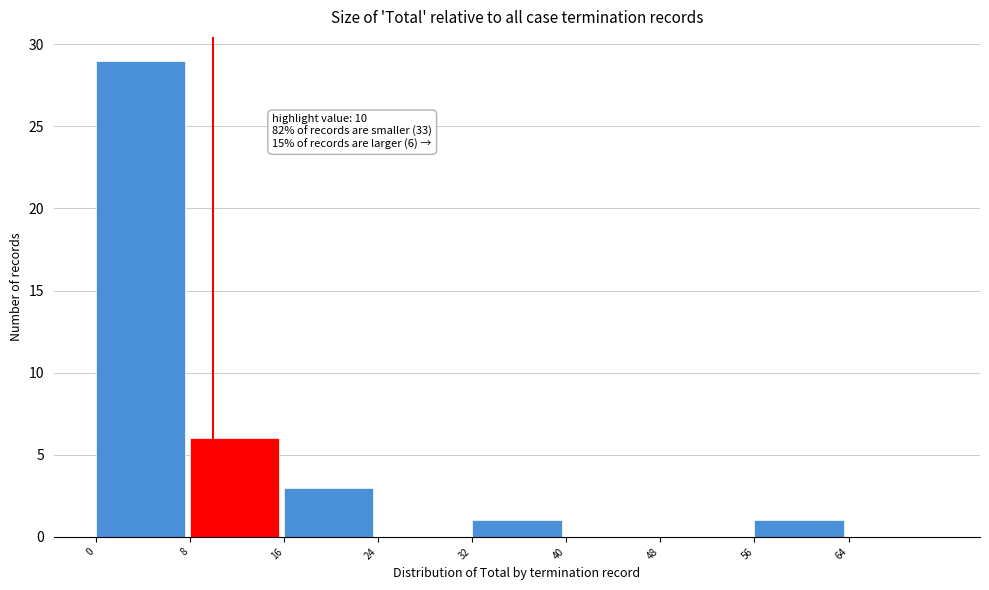

Which range on the x-axis has the tallest bar?

0 to 8